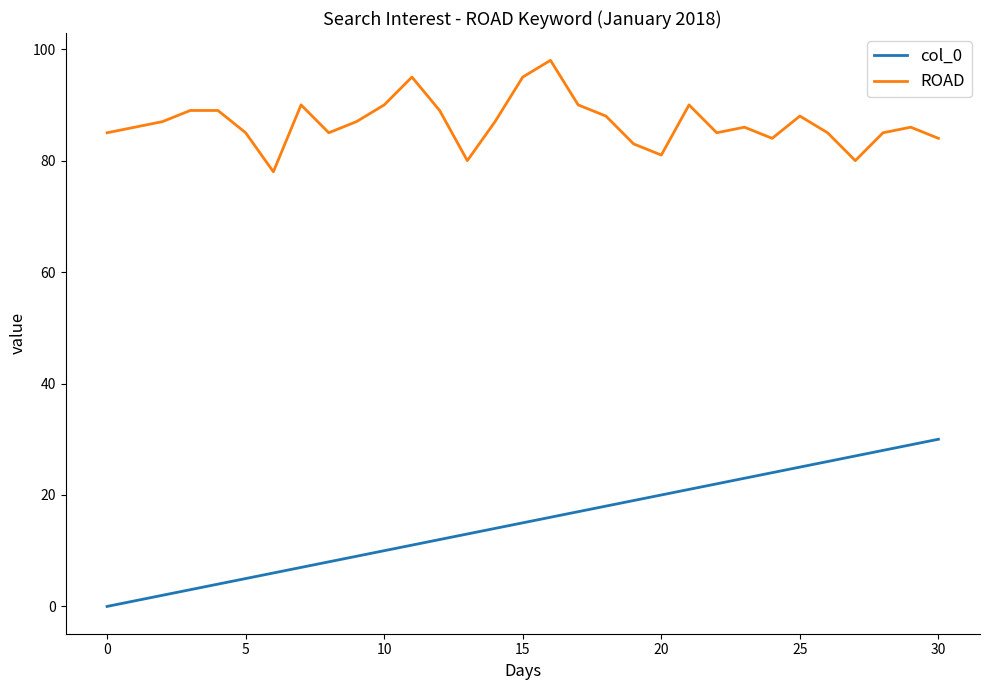

True or false: col_0 and ROAD intersect in this chart.

False